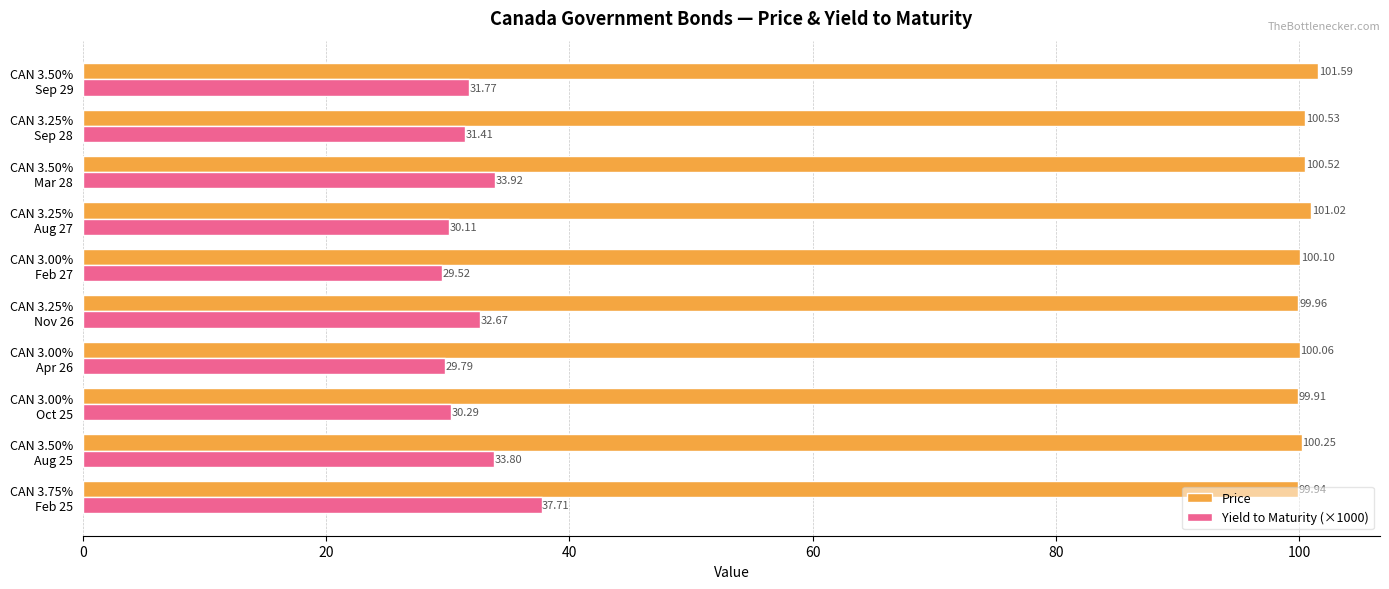

What is the difference between the maximum and minimum values in the Price series?

1.7